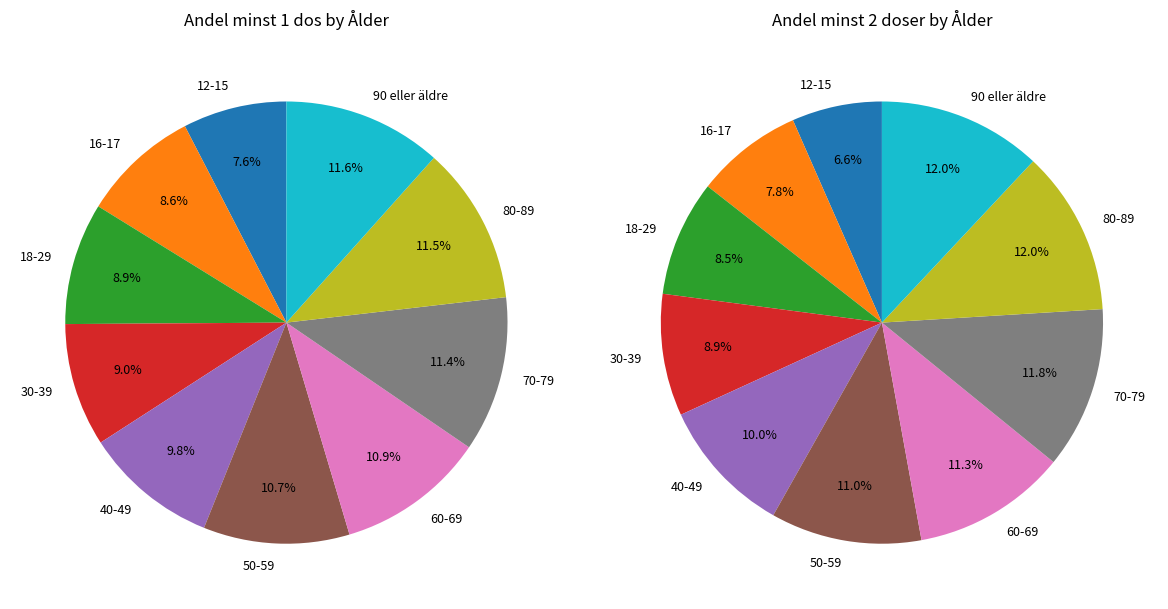

What percentage is NOT represented by 50-59?

89.3%